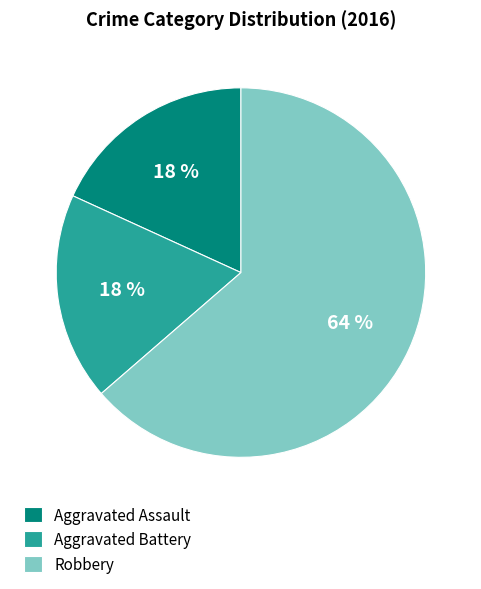

Combined, do Aggravated Battery and Aggravated Assault account for over 50%?

No